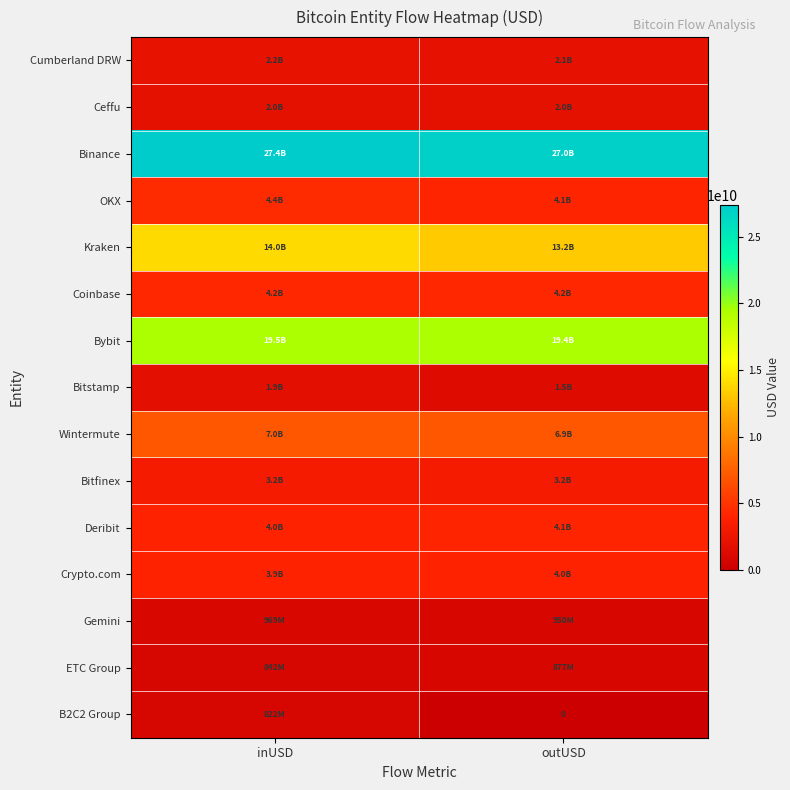

Where is Binance nearest to the value 27175272336?

outUSD